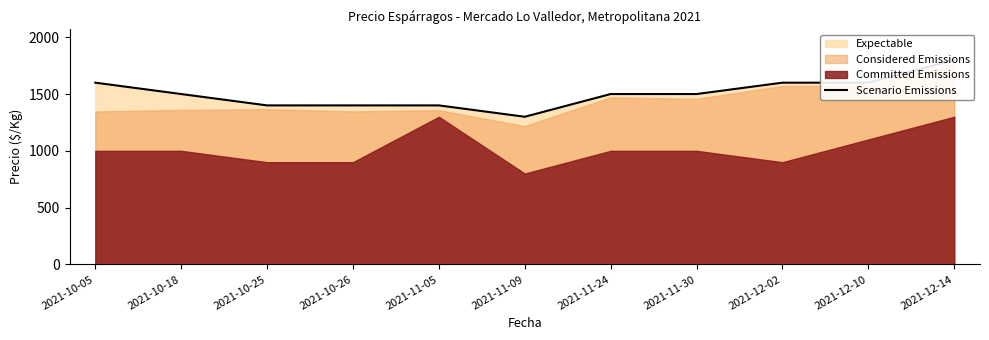

At which label does the data first exceed 1500?

2021-10-05